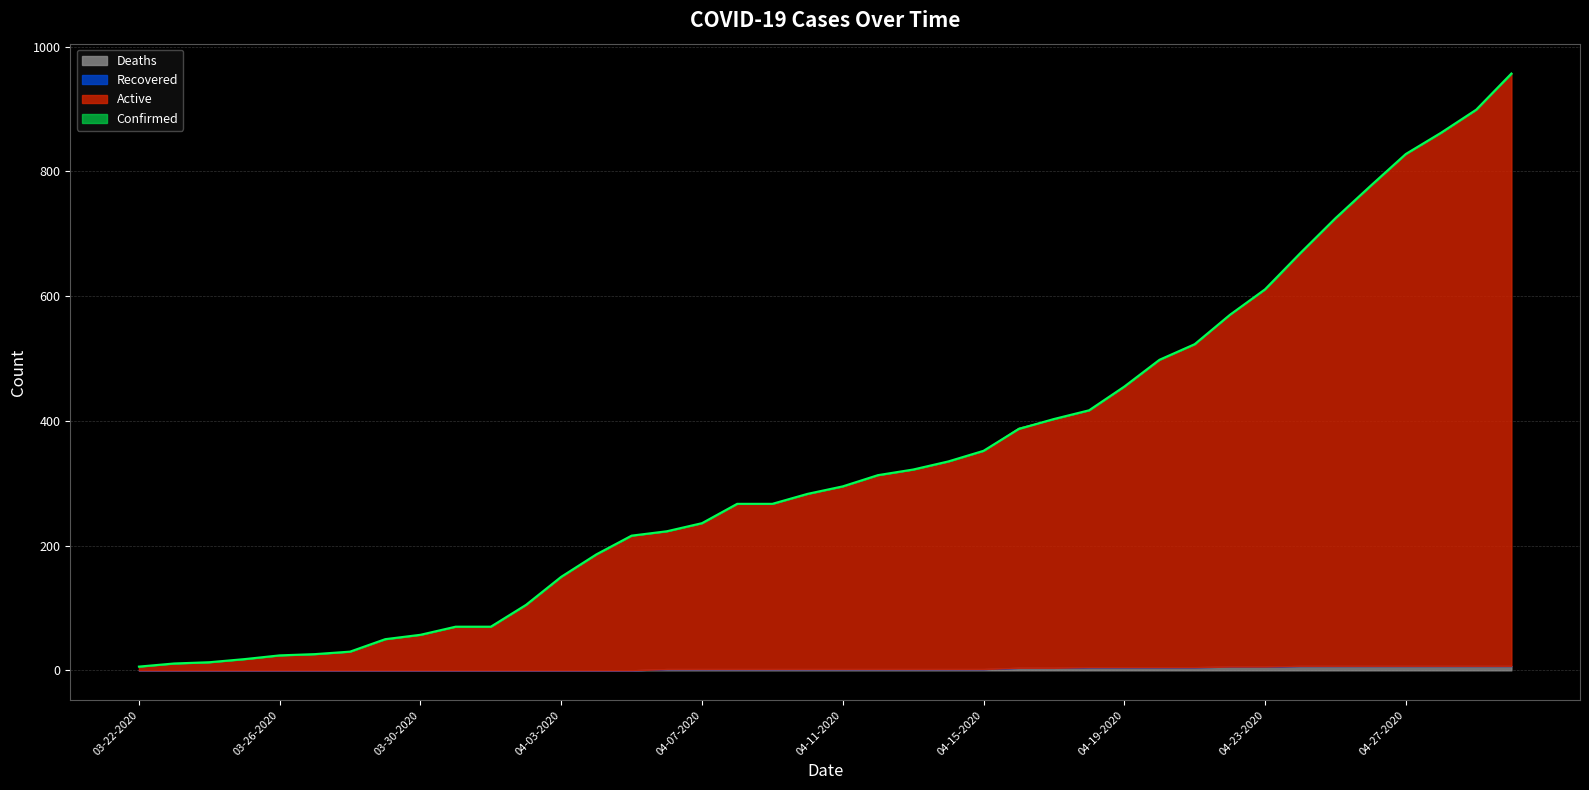

At which category does the chart reach its peak across all series?

04-30-2020